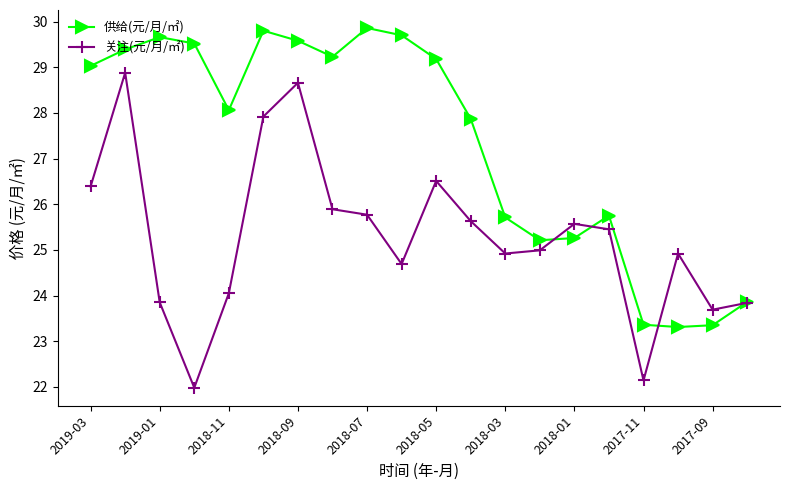

Which series has the largest range (max minus min)?

关注(元/月/㎡)